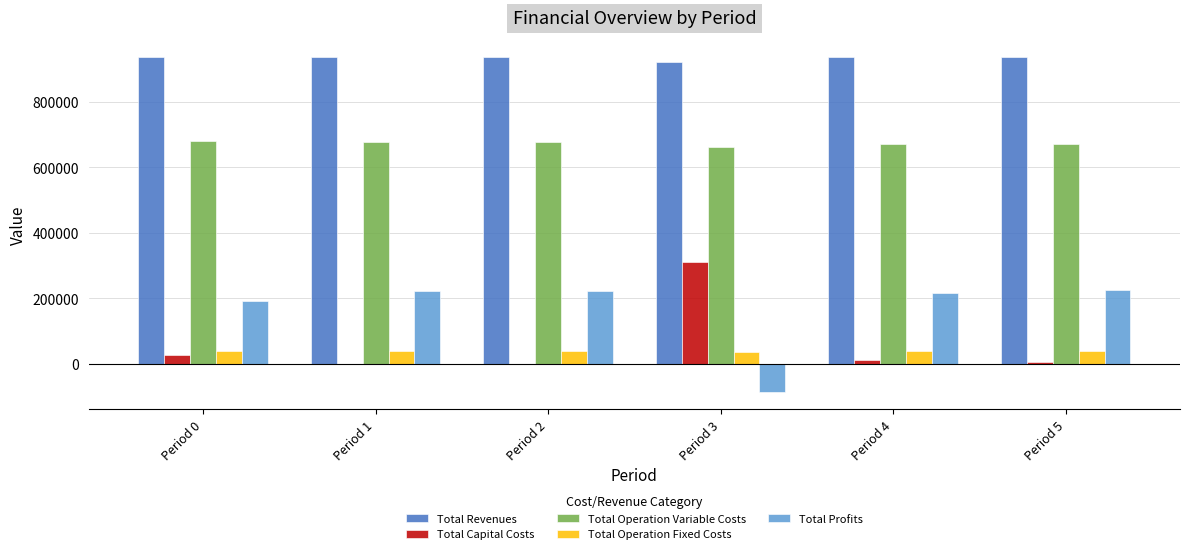

What are all the series names shown in the legend?

Total Revenues, Total Capital Costs, Total Operation Variable Costs, Total Operation Fixed Costs, Total Profits